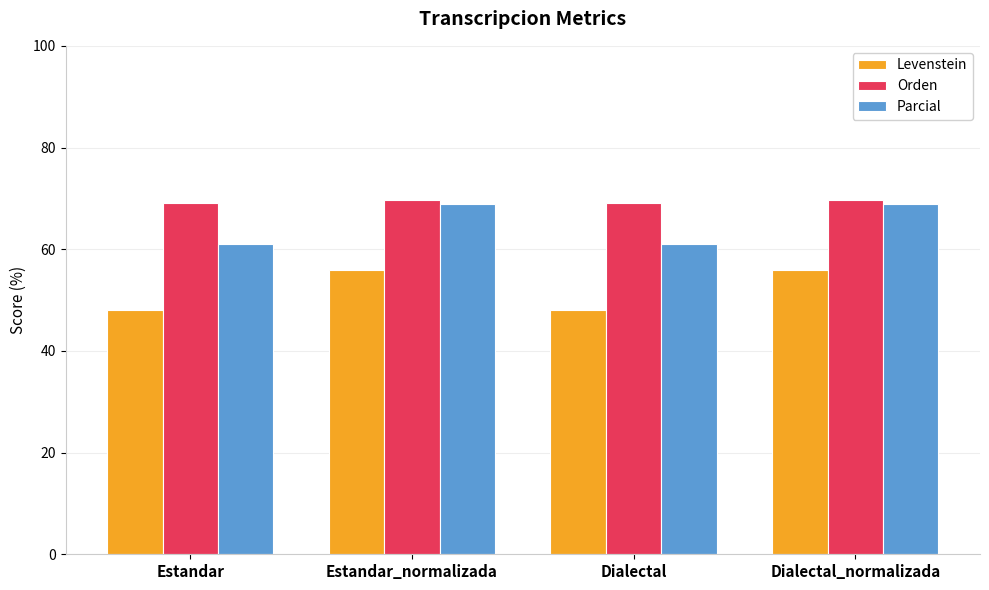

What is the difference between the Orden values at Dialectal and Dialectal_normalizada?

0.5